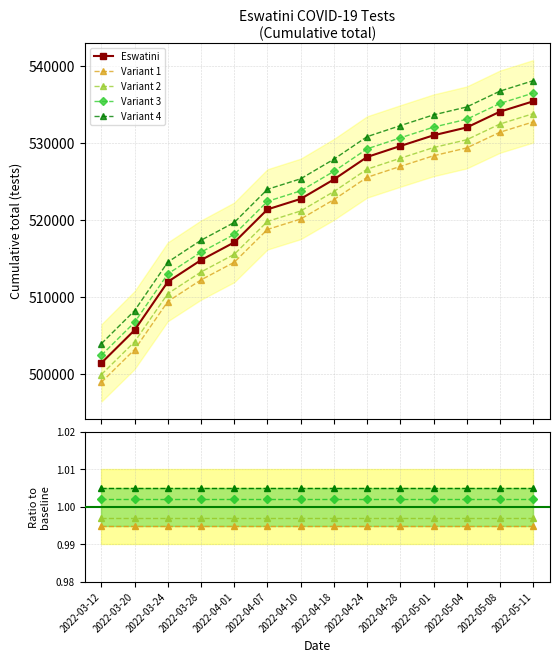

True or false: Variant 3 has a value of 0.4 at 2022-04-18.

False